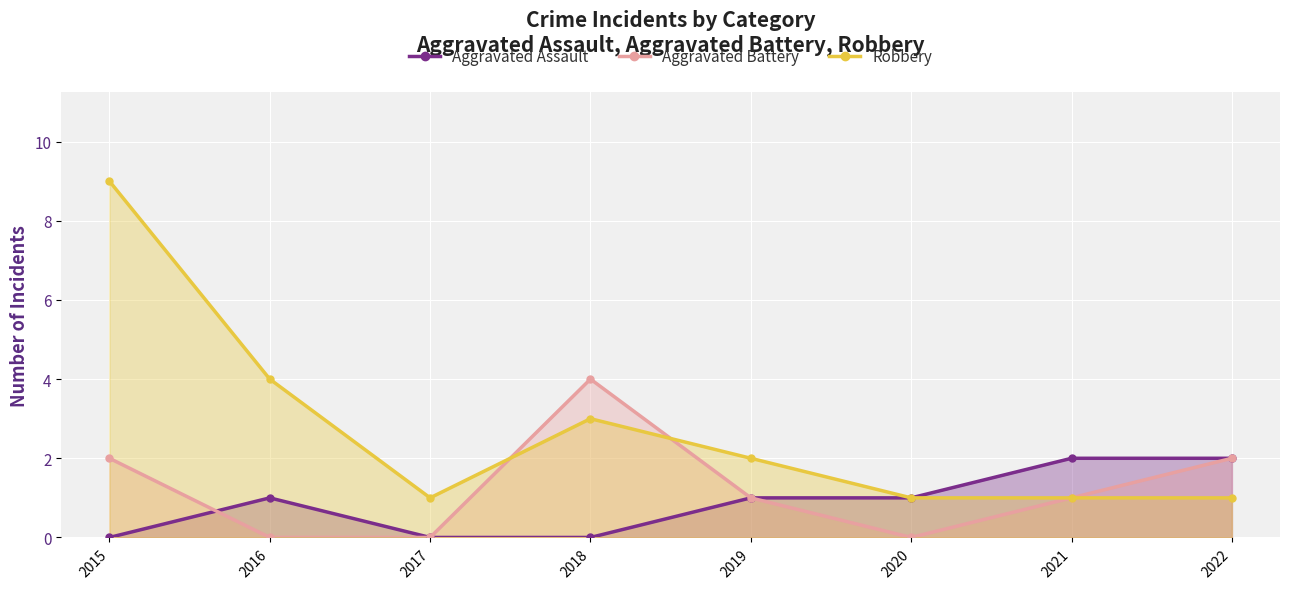

At how many categories does at least one series exceed 3?

3